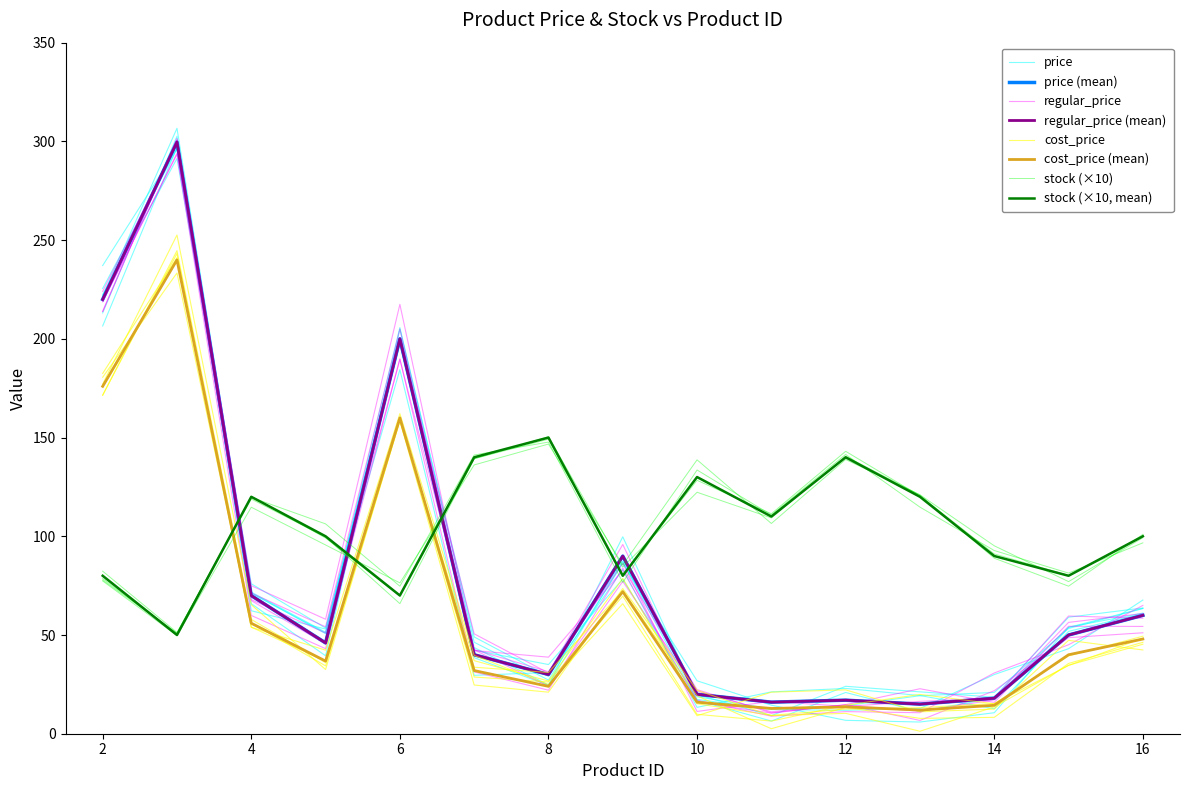

True or false: regular_price and cost_price intersect in this chart.

False